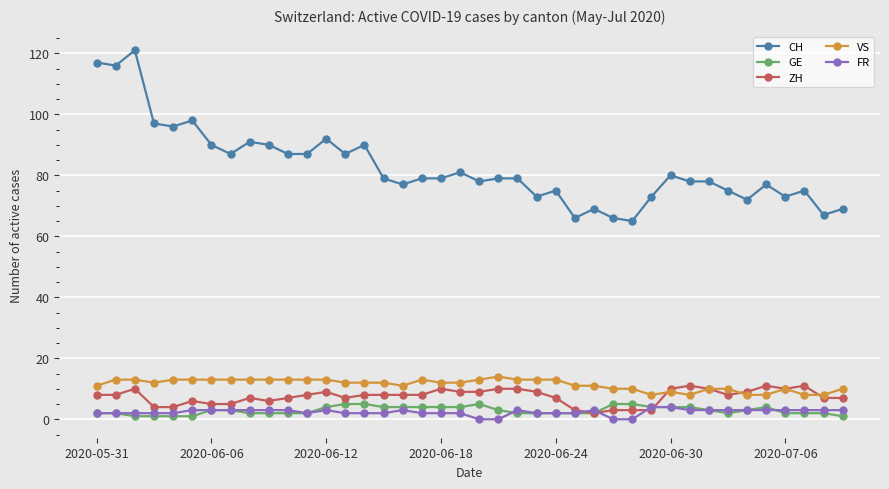

True or false: GE and VS intersect in this chart.

False